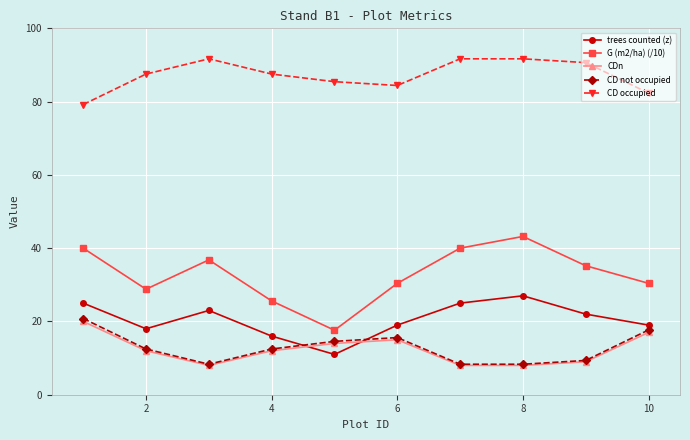

Count the number of data series in this chart.

5